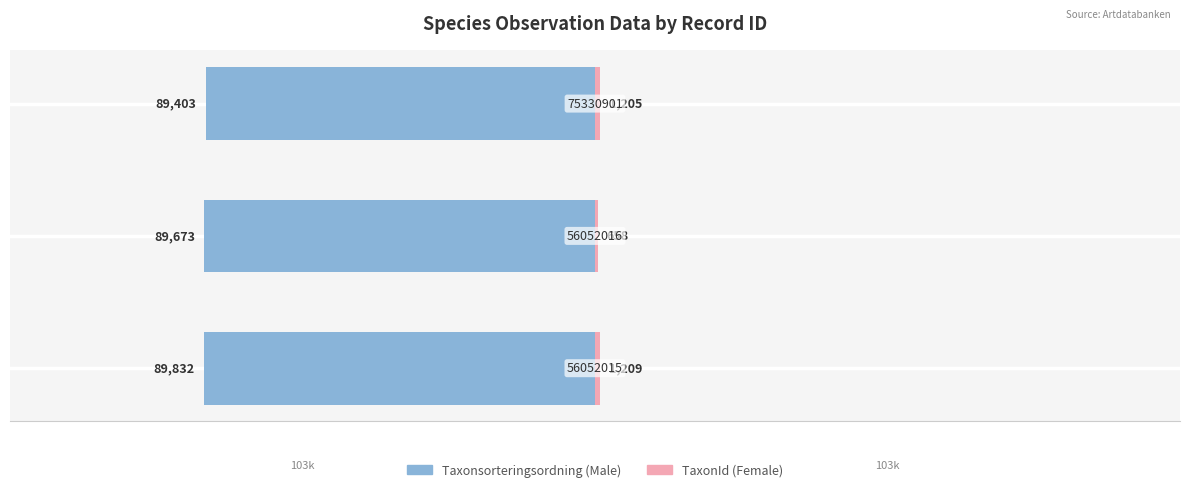

What is the minimum value shown in the chart?

-89832